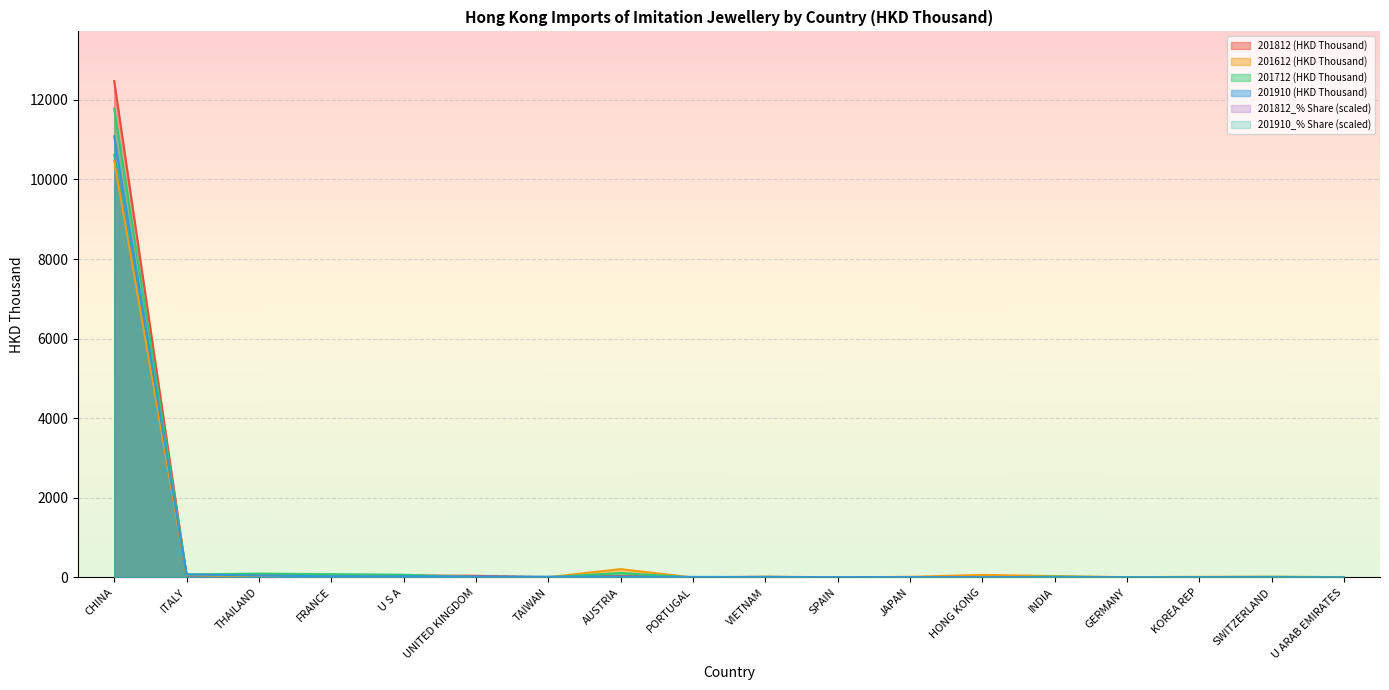

What is the approximate value of 201812_% Share at U S A?

43.7